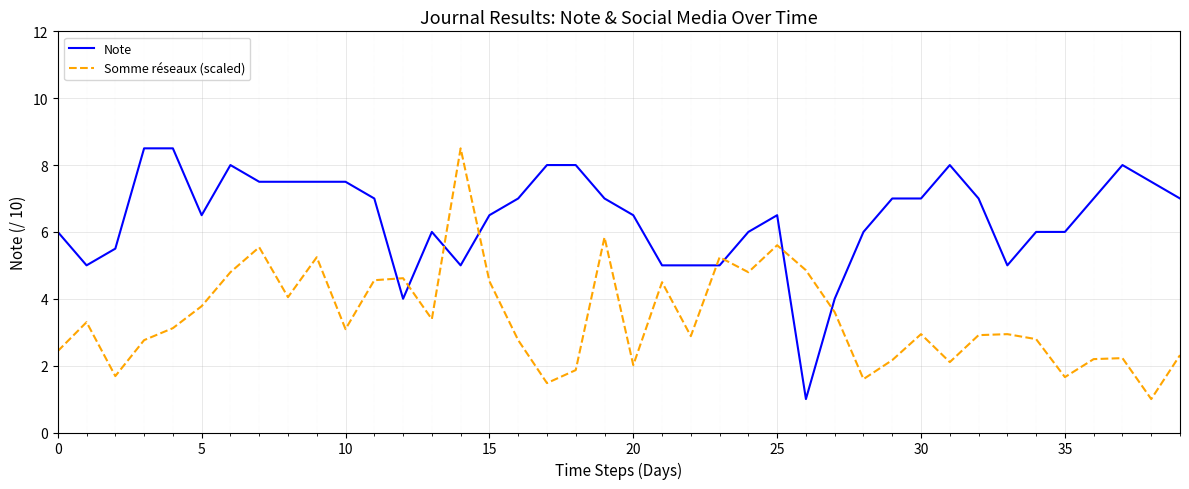

Which series has the largest total across all categories?

Note